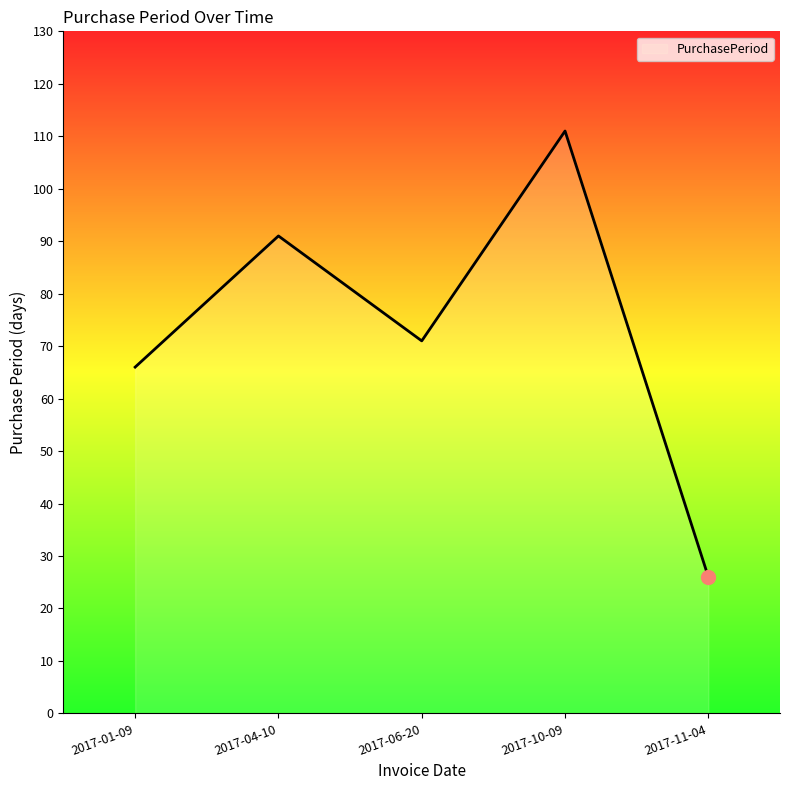

Does the chart have visible grid lines?

No